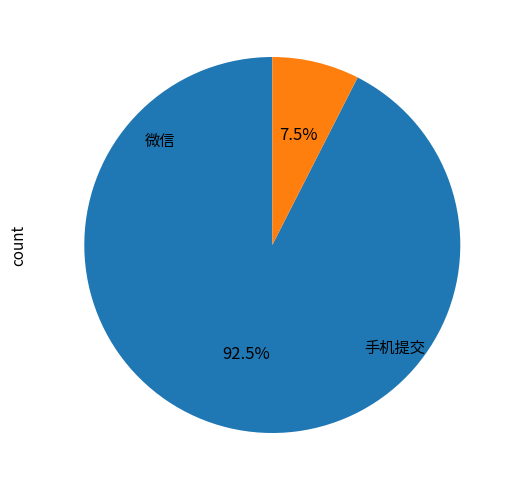

How many segments does this pie chart have?

2